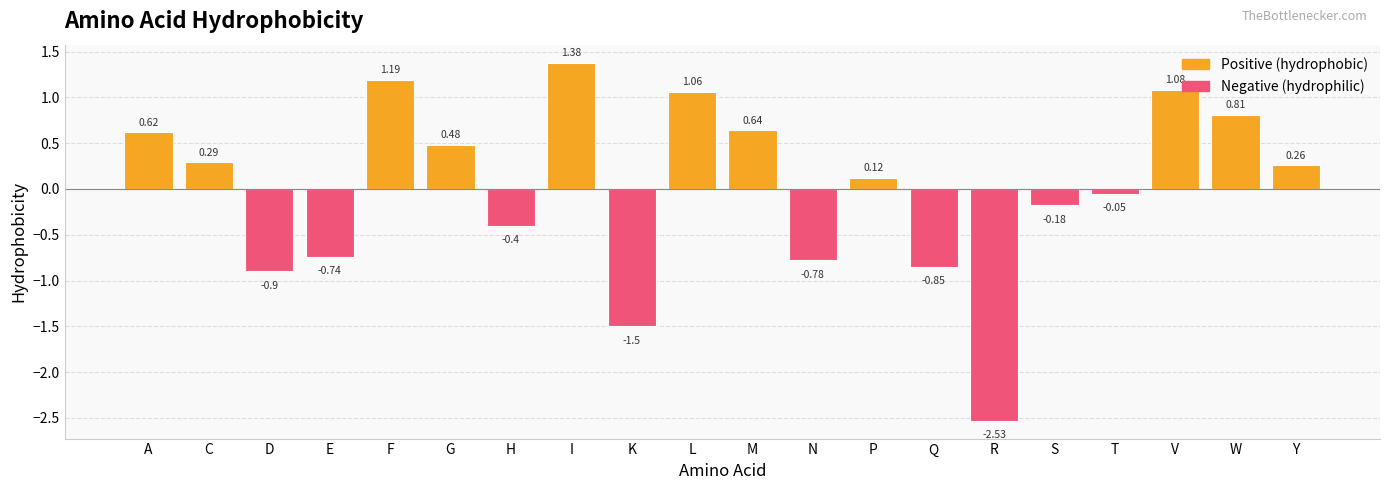

Where does the data first go above 0?

A